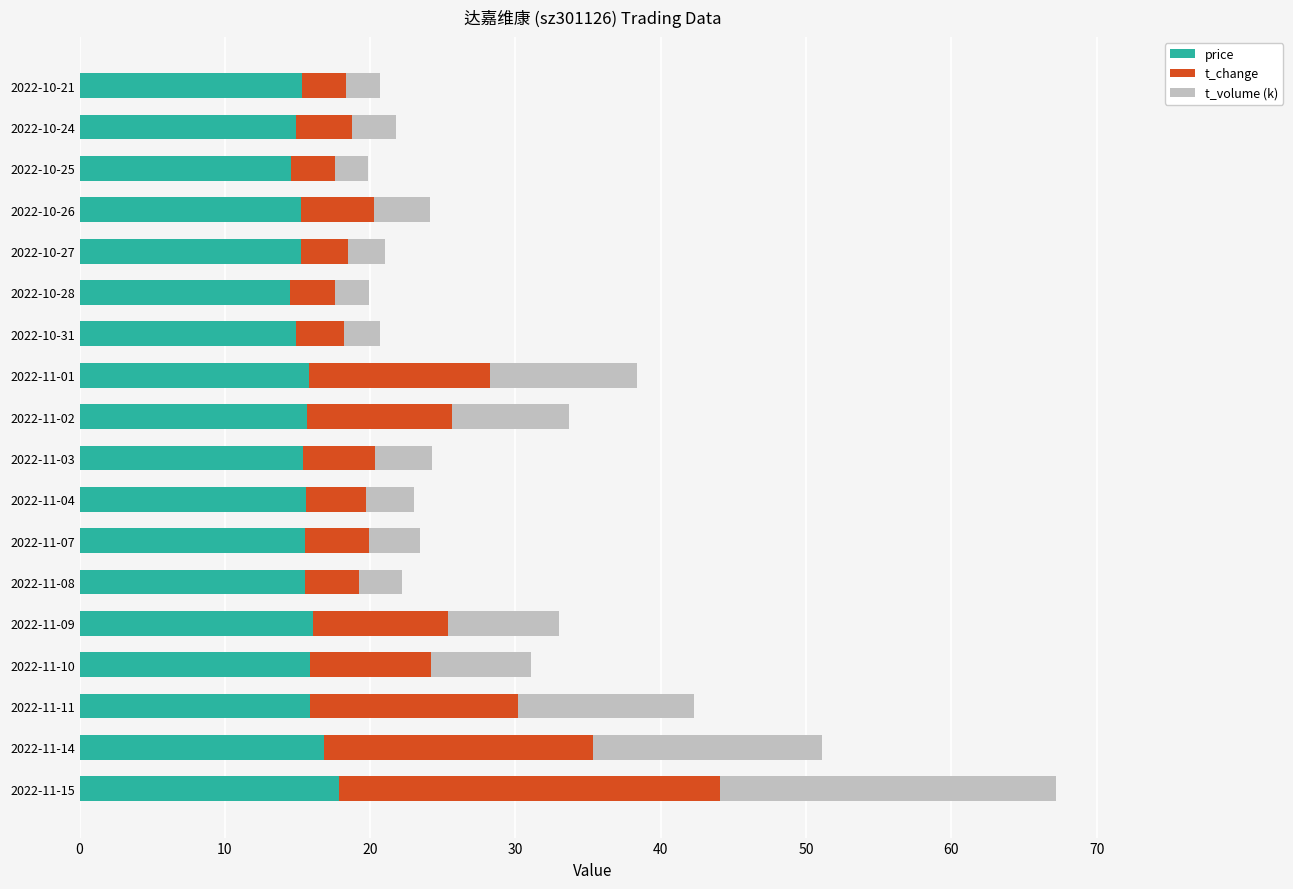

What are all the series names shown in the legend?

price, t_change, t_volume (k)